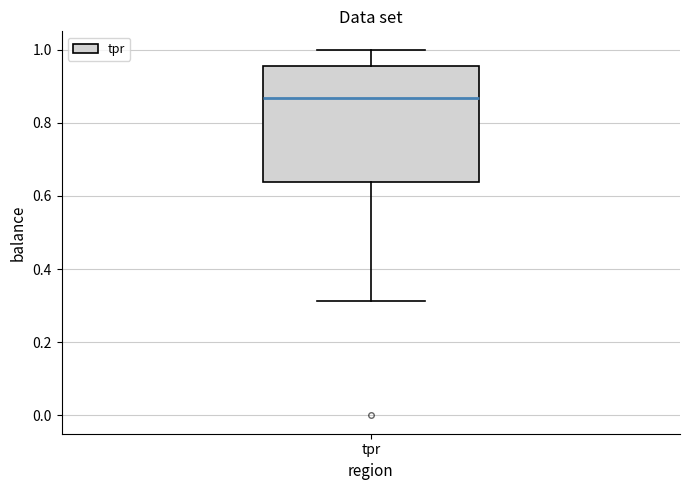

Read this box plot against the y-axis: the position of the median line, the range covered by the box, and the ends of both whiskers. The values are not printed on the chart, so give them approximately, as read against the axis.

median 0.86, box 0.64 to 0.96, whiskers 0.32 to 1.00